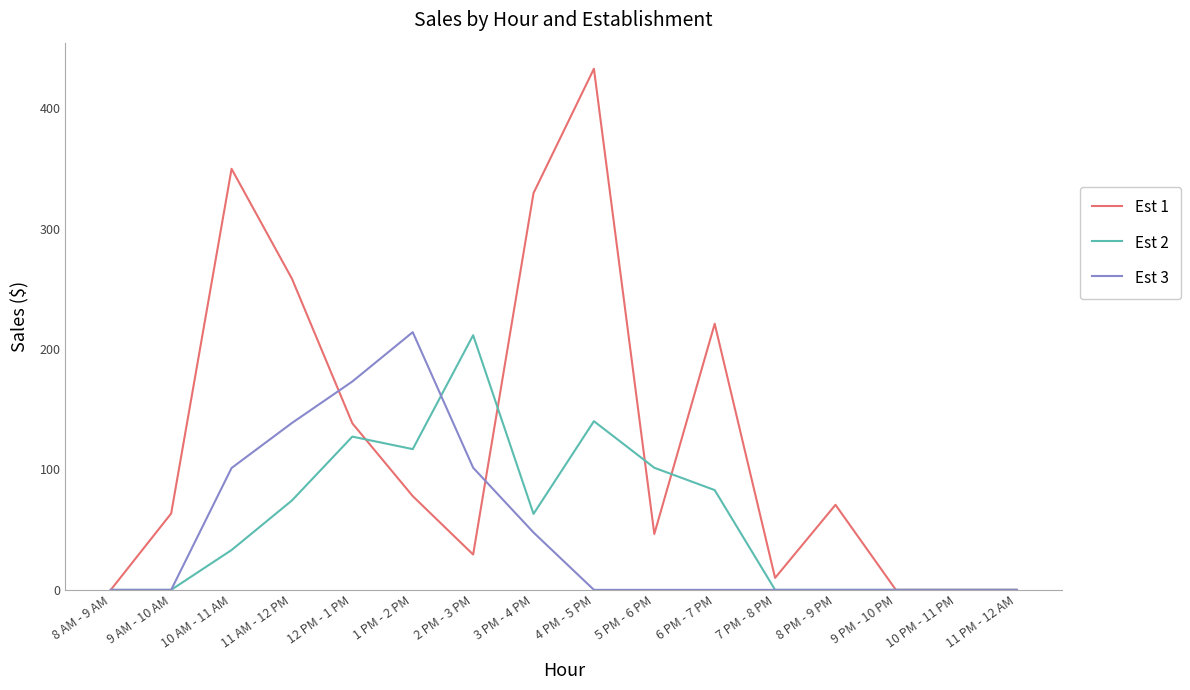

What is the difference between the second highest and minimum values in the Est 3 series?

173.0